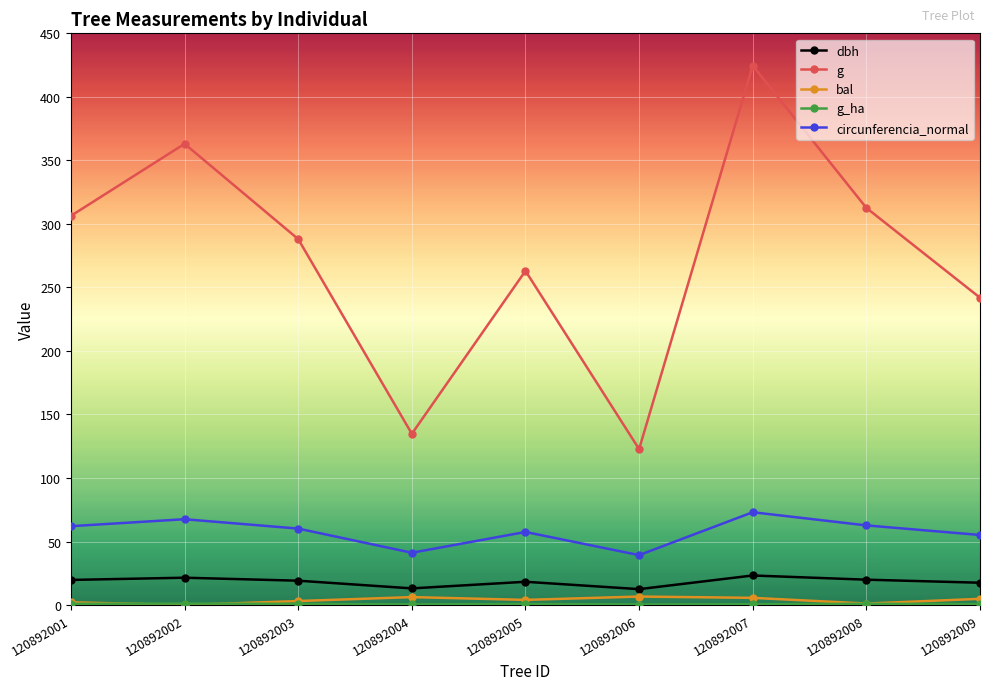

How many distinct data groups are displayed?

5